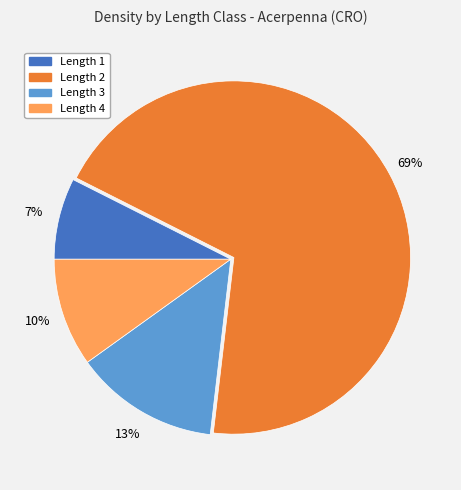

To the nearest percent, what portion does Length 1 represent?

7%